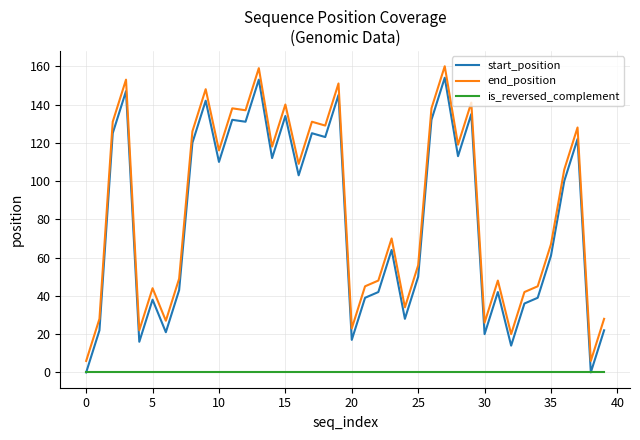

Which series has the largest total across all categories?

end_position